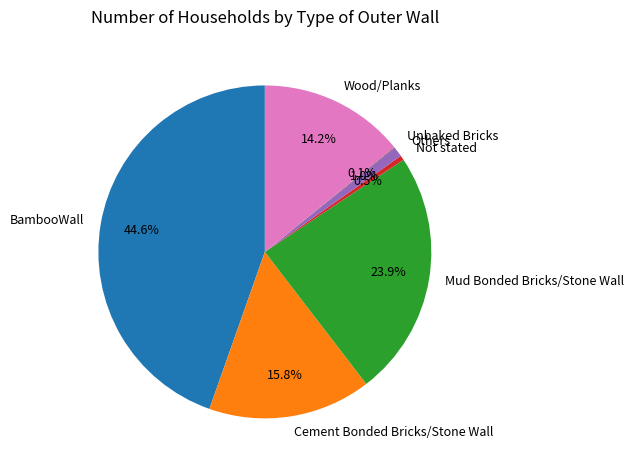

Which slice is the largest?

BambooWall